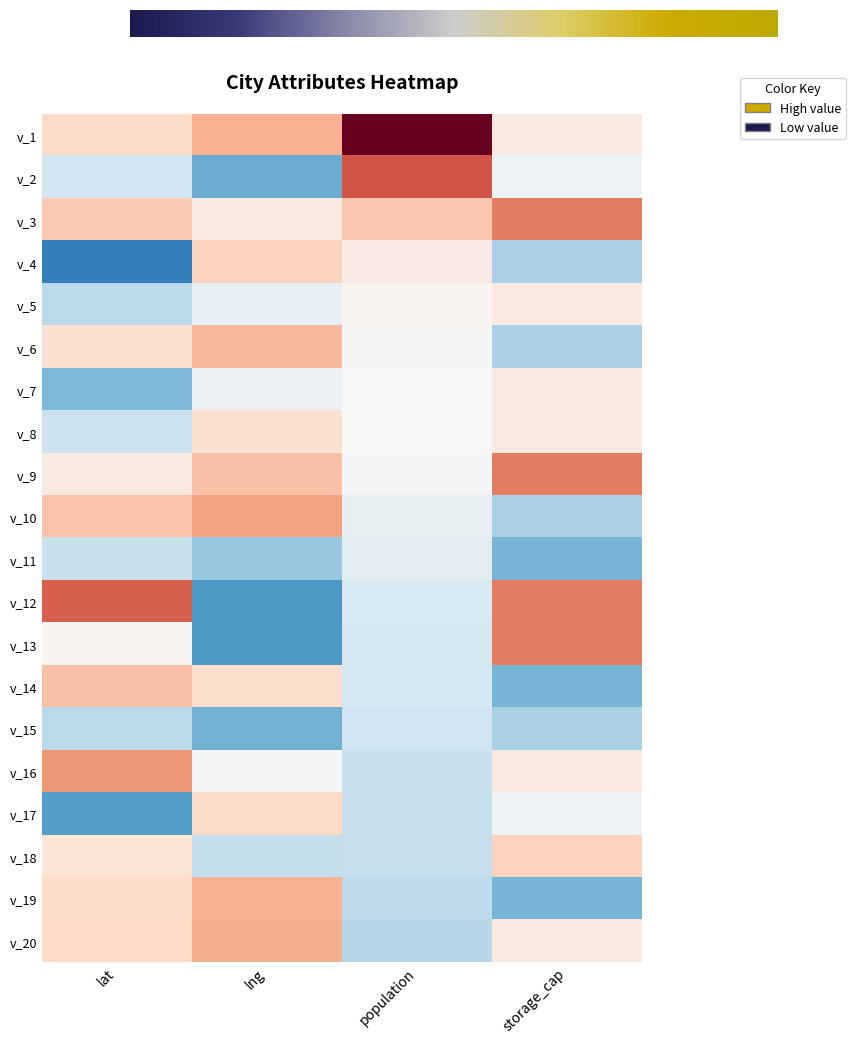

Reading right to left, extract all data points from this chart.

v_1: storage_cap=0.3	population=3.4	lng=1.1	lat=0.6
v_2: storage_cap=-0.1	population=1.9	lng=-1.5	lat=-0.6
v_3: storage_cap=1.5	population=0.8	lng=0.3	lat=0.8
v_4: storage_cap=-1.0	population=0.2	lng=0.7	lat=-2.1
v_5: storage_cap=0.3	population=0.1	lng=-0.3	lat=-0.8
v_6: storage_cap=-1.0	population=0.0	lng=1.0	lat=0.5
v_7: storage_cap=0.3	population=-0.0	lng=-0.2	lat=-1.3
v_8: storage_cap=0.3	population=-0.0	lng=0.4	lat=-0.6
v_9: storage_cap=1.5	population=-0.0	lng=0.9	lat=0.3
v_10: storage_cap=-1.0	population=-0.2	lng=1.2	lat=0.9
v_11: storage_cap=-1.4	population=-0.3	lng=-1.1	lat=-0.7
v_12: storage_cap=1.5	population=-0.5	lng=-1.7	lat=1.8
v_13: storage_cap=1.5	population=-0.5	lng=-1.7	lat=0.1
v_14: storage_cap=-1.4	population=-0.5	lng=0.5	lat=0.9
v_15: storage_cap=-1.0	population=-0.6	lng=-1.4	lat=-0.8
v_16: storage_cap=0.3	population=-0.7	lng=-0.1	lat=1.3
v_17: storage_cap=-0.1	population=-0.7	lng=0.6	lat=-1.7
v_18: storage_cap=0.7	population=-0.7	lng=-0.7	lat=0.4
v_19: storage_cap=-1.4	population=-0.8	lng=1.0	lat=0.6
v_20: storage_cap=0.3	population=-0.9	lng=1.1	lat=0.6